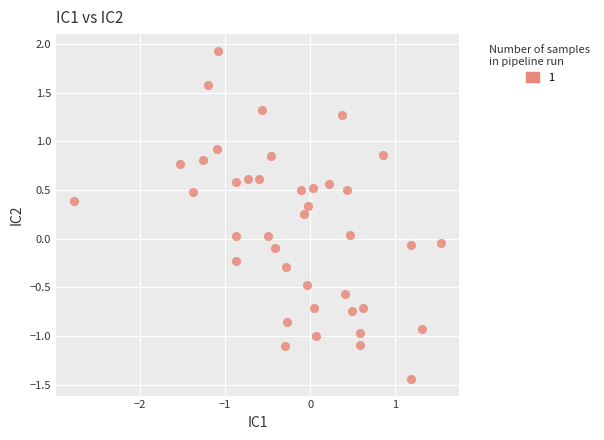

What is the range of Y values (max minus min)?

3.4